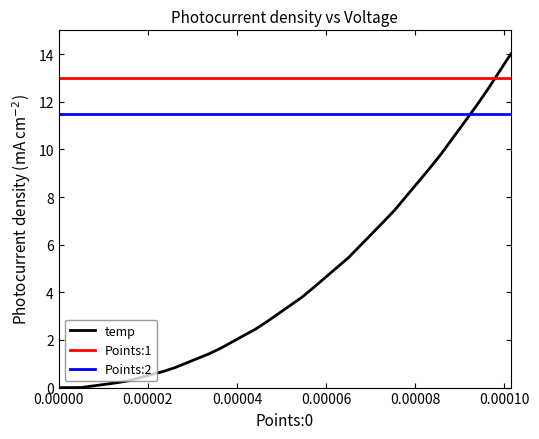

True or false: Points:1 and Points:2 intersect in this chart.

False